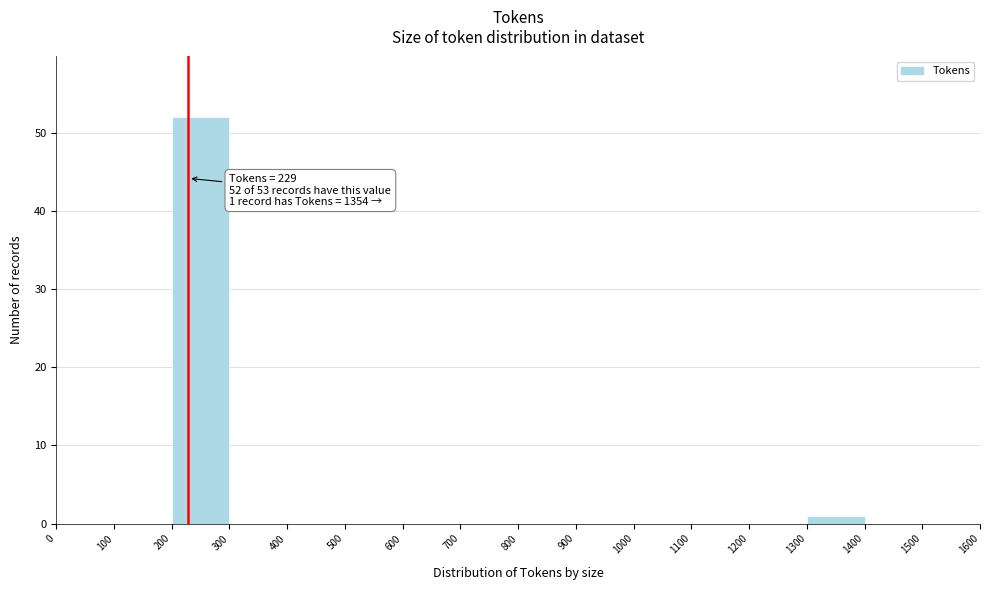

Over which range of the x-axis is the bar tallest?

200 to 300